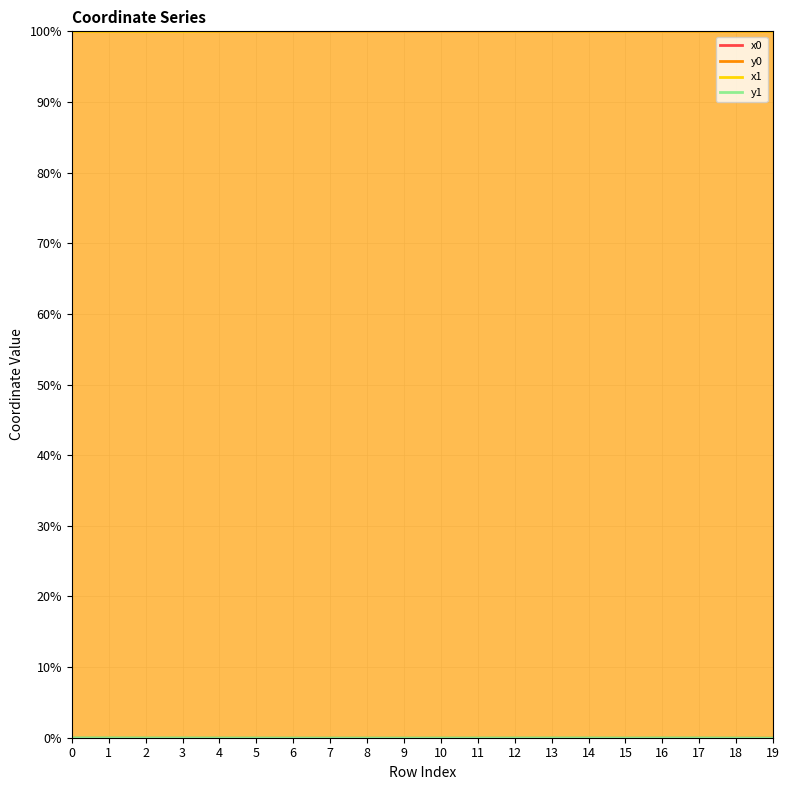

True or false: y0 has a value of 0.1 at 16.

False